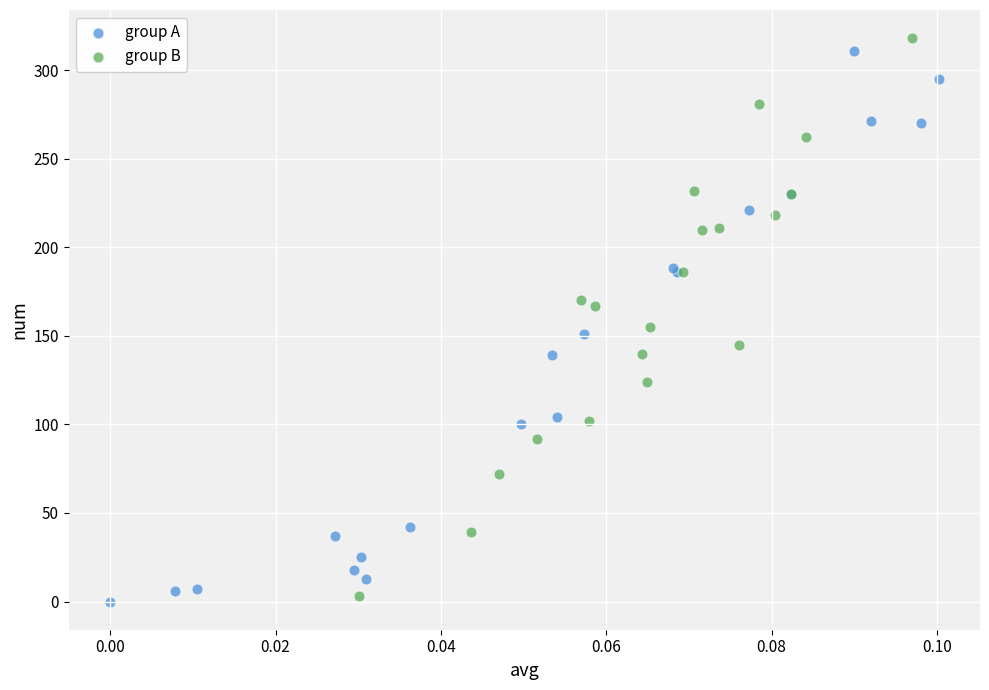

What are all the series names shown in the legend?

group A, group B